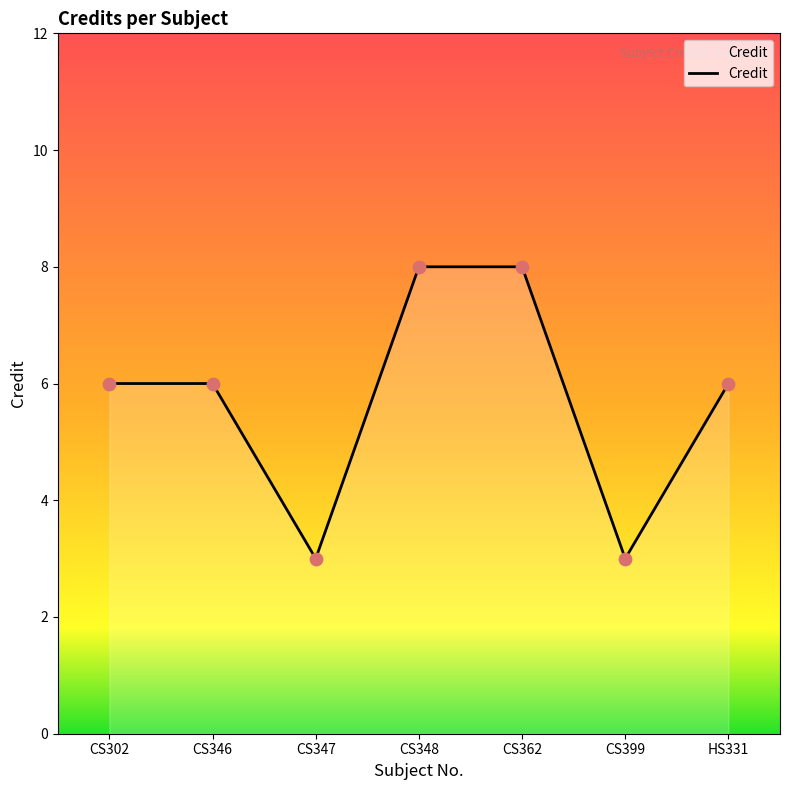

What is the ratio of the value at CS399 to the value at CS362?

0.4